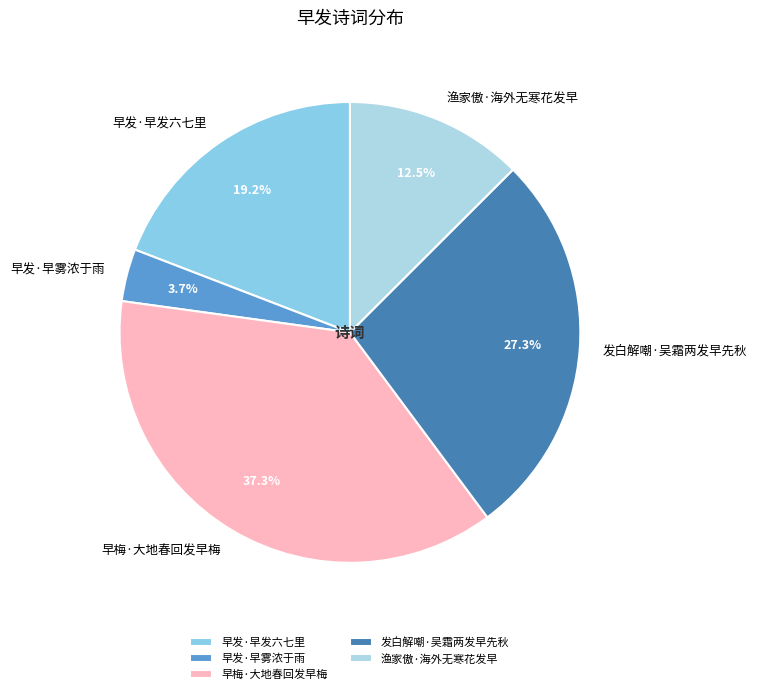

Combined, what portion of the pie is 发白解嘲·吴霜两发早先秋 and 渔家傲·海外无寒花发早?

39.8%